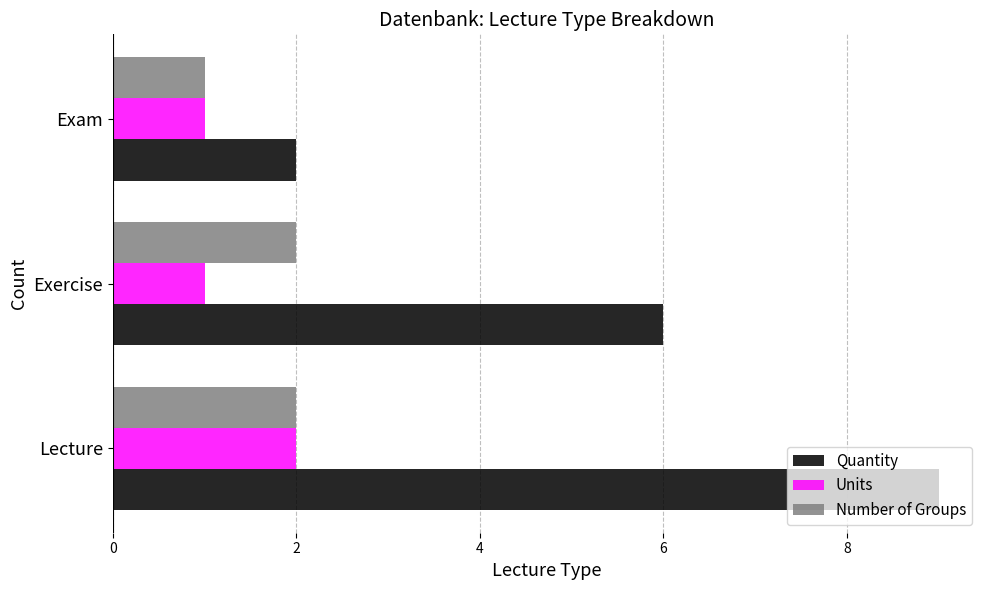

What is the sum of all Quantity values?

17